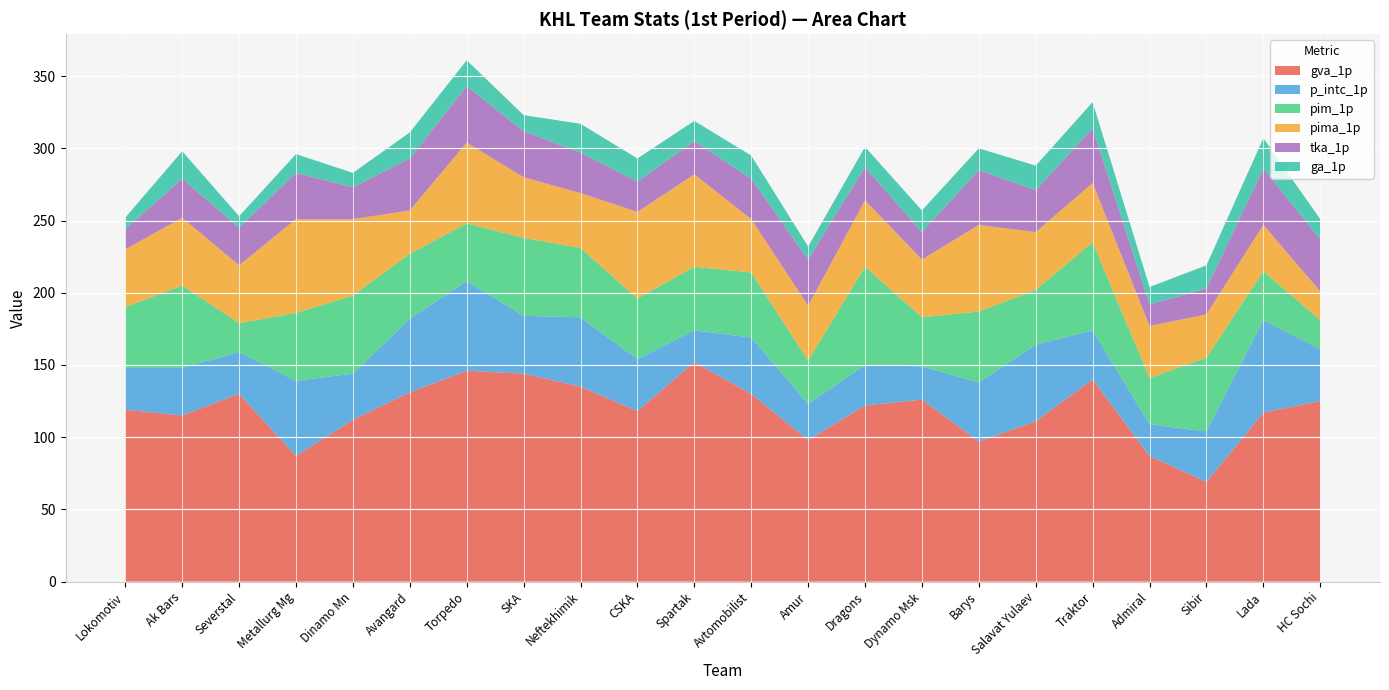

Reading right to left, extract all data points from this chart.

gva_1p: HC Sochi=125	Lada=117	Sibir=69	Admiral=87	Traktor=140	Salavat Yulaev=111	Barys=97	Dynamo Msk=126	Dragons=122	Amur=98	Avtomobilist=130	Spartak=152	CSKA=118	Neftekhimik=135	SKA=144	Torpedo=146	Avangard=131	Dinamo Mn=112	Metallurg Mg=87	Severstal=130	Ak Bars=115	Lokomotiv=119
p_intc_1p: HC Sochi=36	Lada=64	Sibir=35	Admiral=22	Traktor=34	Salavat Yulaev=53	Barys=41	Dynamo Msk=23	Dragons=28	Amur=25	Avtomobilist=39	Spartak=22	CSKA=36	Neftekhimik=48	SKA=40	Torpedo=62	Avangard=51	Dinamo Mn=32	Metallurg Mg=52	Severstal=29	Ak Bars=33	Lokomotiv=29
pim_1p: HC Sochi=20	Lada=34	Sibir=51	Admiral=32	Traktor=61	Salavat Yulaev=38	Barys=49	Dynamo Msk=34	Dragons=68	Amur=30	Avtomobilist=45	Spartak=44	CSKA=42	Neftekhimik=48	SKA=54	Torpedo=40	Avangard=45	Dinamo Mn=54	Metallurg Mg=47	Severstal=20	Ak Bars=57	Lokomotiv=42
pima_1p: HC Sochi=20	Lada=32	Sibir=30	Admiral=36	Traktor=41	Salavat Yulaev=40	Barys=60	Dynamo Msk=40	Dragons=46	Amur=38	Avtomobilist=37	Spartak=64	CSKA=60	Neftekhimik=38	SKA=42	Torpedo=56	Avangard=30	Dinamo Mn=53	Metallurg Mg=65	Severstal=40	Ak Bars=47	Lokomotiv=40
tka_1p: HC Sochi=36	Lada=39	Sibir=18	Admiral=15	Traktor=38	Salavat Yulaev=29	Barys=38	Dynamo Msk=19	Dragons=23	Amur=32	Avtomobilist=28	Spartak=23	CSKA=21	Neftekhimik=28	SKA=32	Torpedo=39	Avangard=36	Dinamo Mn=22	Metallurg Mg=32	Severstal=26	Ak Bars=27	Lokomotiv=14
ga_1p: HC Sochi=14	Lada=21	Sibir=16	Admiral=12	Traktor=18	Salavat Yulaev=17	Barys=15	Dynamo Msk=15	Dragons=14	Amur=9	Avtomobilist=16	Spartak=14	CSKA=16	Neftekhimik=20	SKA=11	Torpedo=18	Avangard=18	Dinamo Mn=10	Metallurg Mg=13	Severstal=8	Ak Bars=19	Lokomotiv=8